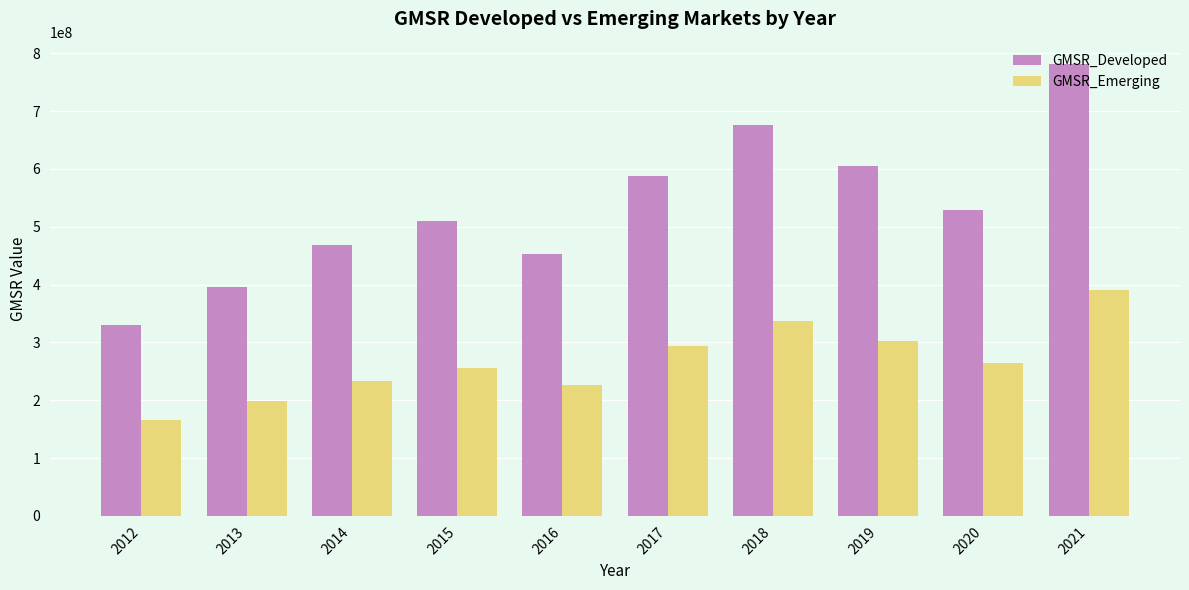

What is the difference between the highest and lowest values at 2018?

337720140